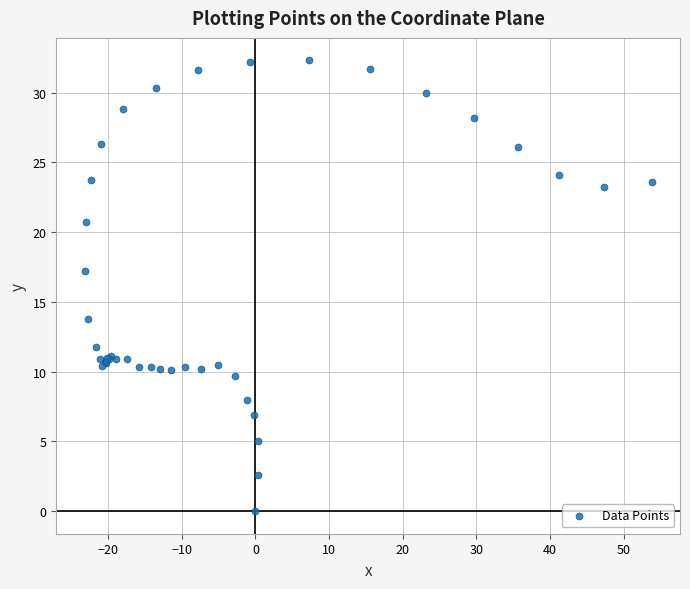

What Y value in the scatter plot is closest to 16?

17.2